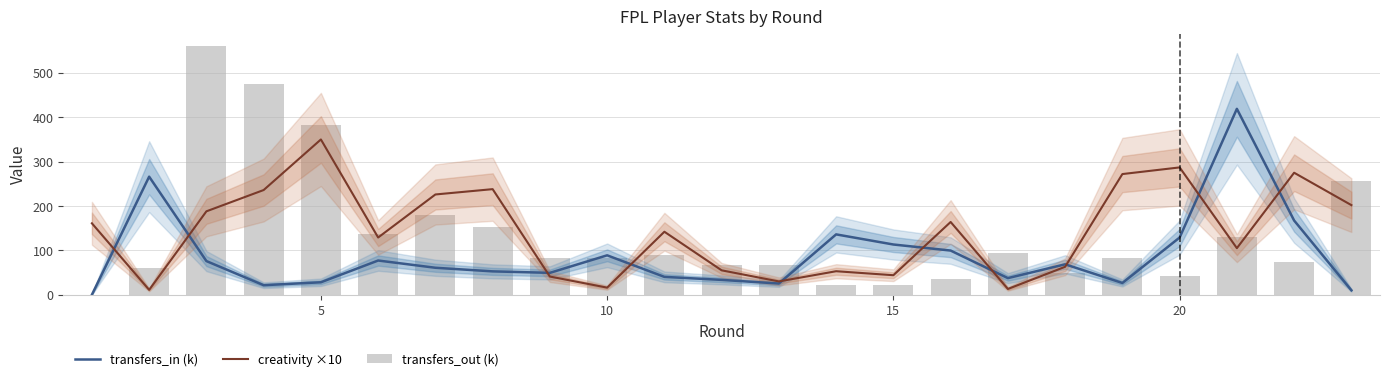

Which series has the largest range (max minus min)?

transfers_out (k)